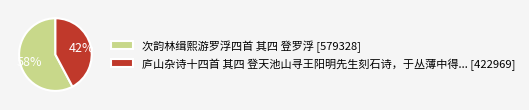

What is the largest slice in the pie chart?

次韵林缉熙游罗浮四首 其四 登罗浮 [579328]